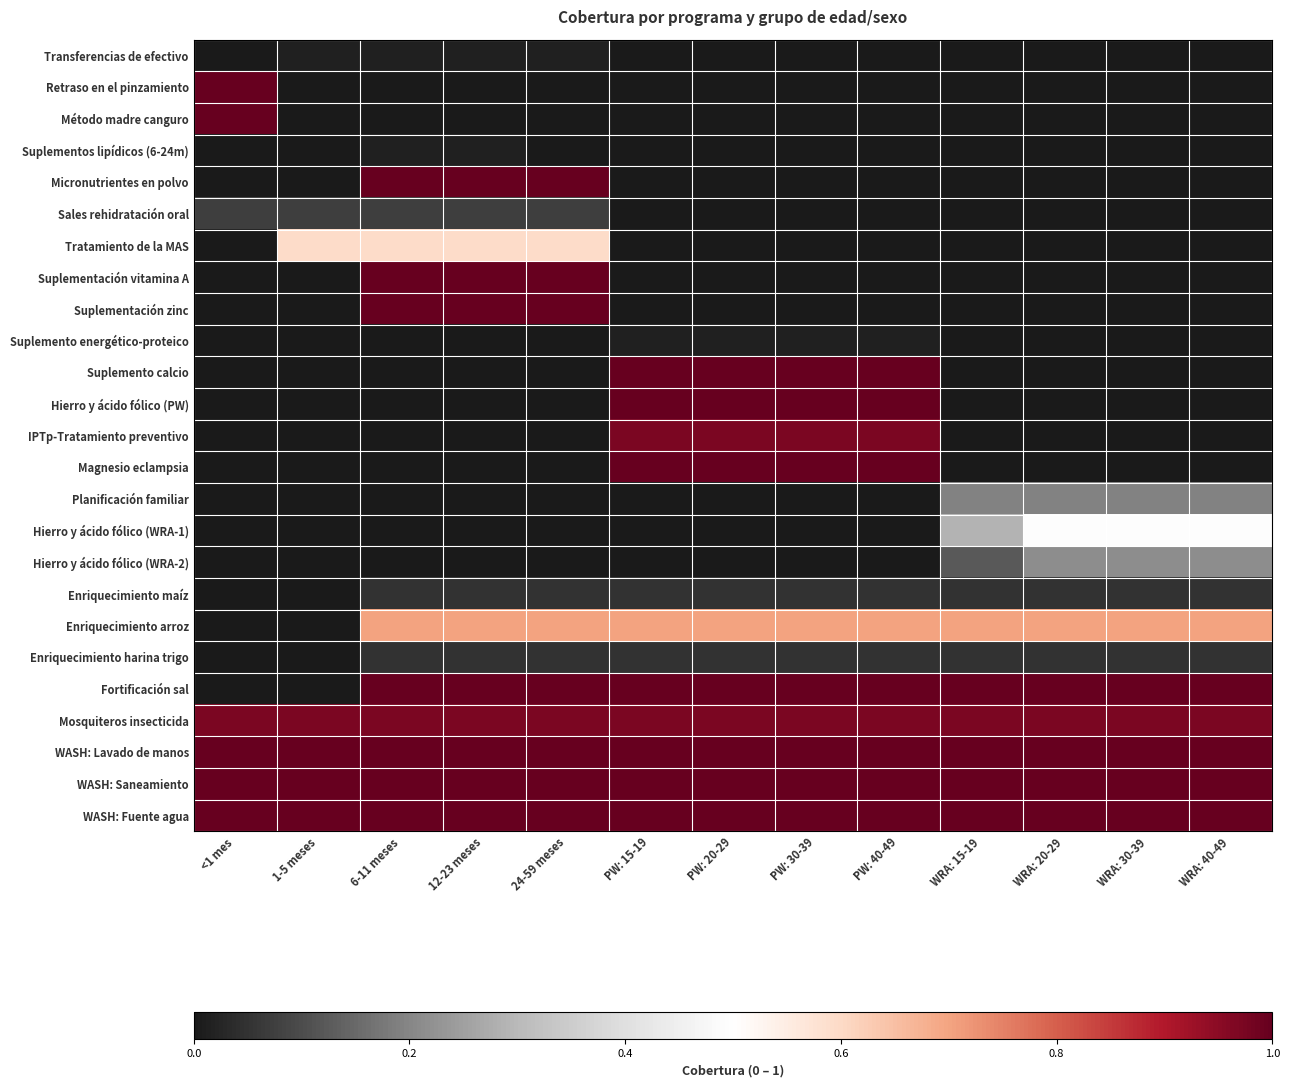

Reading left to right, extract all data points from this chart.

Transferencias de efectivo: <1 mes=0.0	1-5 meses=0.0	6-11 meses=0.0	12-23 meses=0.0	24-59 meses=0.0	PW: 15-19=0.0	PW: 20-29=0.0	PW: 30-39=0.0	PW: 40-49=0.0	WRA: 15-19=0.0	WRA: 20-29=0.0	WRA: 30-39=0.0	WRA: 40-49=0.0
Retraso en el pinzamiento: <1 mes=1.0	1-5 meses=0.0	6-11 meses=0.0	12-23 meses=0.0	24-59 meses=0.0	PW: 15-19=0.0	PW: 20-29=0.0	PW: 30-39=0.0	PW: 40-49=0.0	WRA: 15-19=0.0	WRA: 20-29=0.0	WRA: 30-39=0.0	WRA: 40-49=0.0
Método madre canguro: <1 mes=1.0	1-5 meses=0.0	6-11 meses=0.0	12-23 meses=0.0	24-59 meses=0.0	PW: 15-19=0.0	PW: 20-29=0.0	PW: 30-39=0.0	PW: 40-49=0.0	WRA: 15-19=0.0	WRA: 20-29=0.0	WRA: 30-39=0.0	WRA: 40-49=0.0
Suplementos lipídicos (6-24m): <1 mes=0.0	1-5 meses=0.0	6-11 meses=0.0	12-23 meses=0.0	24-59 meses=0.0	PW: 15-19=0.0	PW: 20-29=0.0	PW: 30-39=0.0	PW: 40-49=0.0	WRA: 15-19=0.0	WRA: 20-29=0.0	WRA: 30-39=0.0	WRA: 40-49=0.0
Micronutrientes en polvo: <1 mes=0.0	1-5 meses=0.0	6-11 meses=1.0	12-23 meses=1.0	24-59 meses=1.0	PW: 15-19=0.0	PW: 20-29=0.0	PW: 30-39=0.0	PW: 40-49=0.0	WRA: 15-19=0.0	WRA: 20-29=0.0	WRA: 30-39=0.0	WRA: 40-49=0.0
Sales rehidratación oral: <1 mes=0.1	1-5 meses=0.1	6-11 meses=0.1	12-23 meses=0.1	24-59 meses=0.1	PW: 15-19=0.0	PW: 20-29=0.0	PW: 30-39=0.0	PW: 40-49=0.0	WRA: 15-19=0.0	WRA: 20-29=0.0	WRA: 30-39=0.0	WRA: 40-49=0.0
Tratamiento de la MAS: <1 mes=0.0	1-5 meses=0.6	6-11 meses=0.6	12-23 meses=0.6	24-59 meses=0.6	PW: 15-19=0.0	PW: 20-29=0.0	PW: 30-39=0.0	PW: 40-49=0.0	WRA: 15-19=0.0	WRA: 20-29=0.0	WRA: 30-39=0.0	WRA: 40-49=0.0
Suplementación vitamina A: <1 mes=0.0	1-5 meses=0.0	6-11 meses=1.0	12-23 meses=1.0	24-59 meses=1.0	PW: 15-19=0.0	PW: 20-29=0.0	PW: 30-39=0.0	PW: 40-49=0.0	WRA: 15-19=0.0	WRA: 20-29=0.0	WRA: 30-39=0.0	WRA: 40-49=0.0
Suplementación zinc: <1 mes=0.0	1-5 meses=0.0	6-11 meses=1.0	12-23 meses=1.0	24-59 meses=1.0	PW: 15-19=0.0	PW: 20-29=0.0	PW: 30-39=0.0	PW: 40-49=0.0	WRA: 15-19=0.0	WRA: 20-29=0.0	WRA: 30-39=0.0	WRA: 40-49=0.0
Suplemento energético-proteico: <1 mes=0.0	1-5 meses=0.0	6-11 meses=0.0	12-23 meses=0.0	24-59 meses=0.0	PW: 15-19=0.0	PW: 20-29=0.0	PW: 30-39=0.0	PW: 40-49=0.0	WRA: 15-19=0.0	WRA: 20-29=0.0	WRA: 30-39=0.0	WRA: 40-49=0.0
Suplemento calcio: <1 mes=0.0	1-5 meses=0.0	6-11 meses=0.0	12-23 meses=0.0	24-59 meses=0.0	PW: 15-19=1.0	PW: 20-29=1.0	PW: 30-39=1.0	PW: 40-49=1.0	WRA: 15-19=0.0	WRA: 20-29=0.0	WRA: 30-39=0.0	WRA: 40-49=0.0
Hierro y ácido fólico (PW): <1 mes=0.0	1-5 meses=0.0	6-11 meses=0.0	12-23 meses=0.0	24-59 meses=0.0	PW: 15-19=1.0	PW: 20-29=1.0	PW: 30-39=1.0	PW: 40-49=1.0	WRA: 15-19=0.0	WRA: 20-29=0.0	WRA: 30-39=0.0	WRA: 40-49=0.0
IPTp-Tratamiento preventivo: <1 mes=0.0	1-5 meses=0.0	6-11 meses=0.0	12-23 meses=0.0	24-59 meses=0.0	PW: 15-19=1.0	PW: 20-29=1.0	PW: 30-39=1.0	PW: 40-49=1.0	WRA: 15-19=0.0	WRA: 20-29=0.0	WRA: 30-39=0.0	WRA: 40-49=0.0
Magnesio eclampsia: <1 mes=0.0	1-5 meses=0.0	6-11 meses=0.0	12-23 meses=0.0	24-59 meses=0.0	PW: 15-19=1.0	PW: 20-29=1.0	PW: 30-39=1.0	PW: 40-49=1.0	WRA: 15-19=0.0	WRA: 20-29=0.0	WRA: 30-39=0.0	WRA: 40-49=0.0
Planificación familiar: <1 mes=0.0	1-5 meses=0.0	6-11 meses=0.0	12-23 meses=0.0	24-59 meses=0.0	PW: 15-19=0.0	PW: 20-29=0.0	PW: 30-39=0.0	PW: 40-49=0.0	WRA: 15-19=0.2	WRA: 20-29=0.2	WRA: 30-39=0.2	WRA: 40-49=0.2
Hierro y ácido fólico (WRA-1): <1 mes=0.0	1-5 meses=0.0	6-11 meses=0.0	12-23 meses=0.0	24-59 meses=0.0	PW: 15-19=0.0	PW: 20-29=0.0	PW: 30-39=0.0	PW: 40-49=0.0	WRA: 15-19=0.3	WRA: 20-29=0.5	WRA: 30-39=0.5	WRA: 40-49=0.5
Hierro y ácido fólico (WRA-2): <1 mes=0.0	1-5 meses=0.0	6-11 meses=0.0	12-23 meses=0.0	24-59 meses=0.0	PW: 15-19=0.0	PW: 20-29=0.0	PW: 30-39=0.0	PW: 40-49=0.0	WRA: 15-19=0.1	WRA: 20-29=0.2	WRA: 30-39=0.2	WRA: 40-49=0.2
Enriquecimiento maíz: <1 mes=0.0	1-5 meses=0.0	6-11 meses=0.1	12-23 meses=0.1	24-59 meses=0.1	PW: 15-19=0.1	PW: 20-29=0.1	PW: 30-39=0.1	PW: 40-49=0.1	WRA: 15-19=0.1	WRA: 20-29=0.1	WRA: 30-39=0.1	WRA: 40-49=0.1
Enriquecimiento arroz: <1 mes=0.0	1-5 meses=0.0	6-11 meses=0.7	12-23 meses=0.7	24-59 meses=0.7	PW: 15-19=0.7	PW: 20-29=0.7	PW: 30-39=0.7	PW: 40-49=0.7	WRA: 15-19=0.7	WRA: 20-29=0.7	WRA: 30-39=0.7	WRA: 40-49=0.7
Enriquecimiento harina trigo: <1 mes=0.0	1-5 meses=0.0	6-11 meses=0.1	12-23 meses=0.1	24-59 meses=0.1	PW: 15-19=0.1	PW: 20-29=0.1	PW: 30-39=0.1	PW: 40-49=0.1	WRA: 15-19=0.1	WRA: 20-29=0.1	WRA: 30-39=0.1	WRA: 40-49=0.1
Fortificación sal: <1 mes=0.0	1-5 meses=0.0	6-11 meses=1.0	12-23 meses=1.0	24-59 meses=1.0	PW: 15-19=1.0	PW: 20-29=1.0	PW: 30-39=1.0	PW: 40-49=1.0	WRA: 15-19=1.0	WRA: 20-29=1.0	WRA: 30-39=1.0	WRA: 40-49=1.0
Mosquiteros insecticida: <1 mes=1.0	1-5 meses=1.0	6-11 meses=1.0	12-23 meses=1.0	24-59 meses=1.0	PW: 15-19=1.0	PW: 20-29=1.0	PW: 30-39=1.0	PW: 40-49=1.0	WRA: 15-19=1.0	WRA: 20-29=1.0	WRA: 30-39=1.0	WRA: 40-49=1.0
WASH: Lavado de manos: <1 mes=1.0	1-5 meses=1.0	6-11 meses=1.0	12-23 meses=1.0	24-59 meses=1.0	PW: 15-19=1.0	PW: 20-29=1.0	PW: 30-39=1.0	PW: 40-49=1.0	WRA: 15-19=1.0	WRA: 20-29=1.0	WRA: 30-39=1.0	WRA: 40-49=1.0
WASH: Saneamiento: <1 mes=1.0	1-5 meses=1.0	6-11 meses=1.0	12-23 meses=1.0	24-59 meses=1.0	PW: 15-19=1.0	PW: 20-29=1.0	PW: 30-39=1.0	PW: 40-49=1.0	WRA: 15-19=1.0	WRA: 20-29=1.0	WRA: 30-39=1.0	WRA: 40-49=1.0
WASH: Fuente agua: <1 mes=1.0	1-5 meses=1.0	6-11 meses=1.0	12-23 meses=1.0	24-59 meses=1.0	PW: 15-19=1.0	PW: 20-29=1.0	PW: 30-39=1.0	PW: 40-49=1.0	WRA: 15-19=1.0	WRA: 20-29=1.0	WRA: 30-39=1.0	WRA: 40-49=1.0